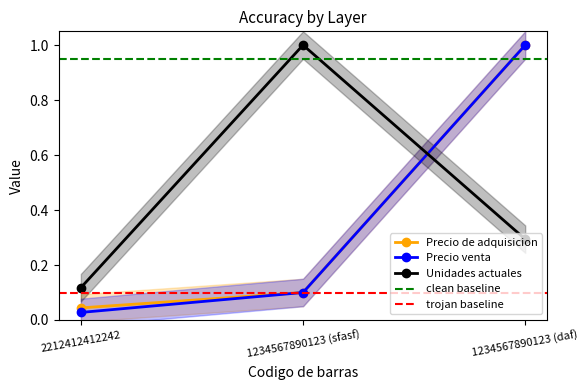

What is the difference between the second highest and minimum values in the Precio venta series?

0.1